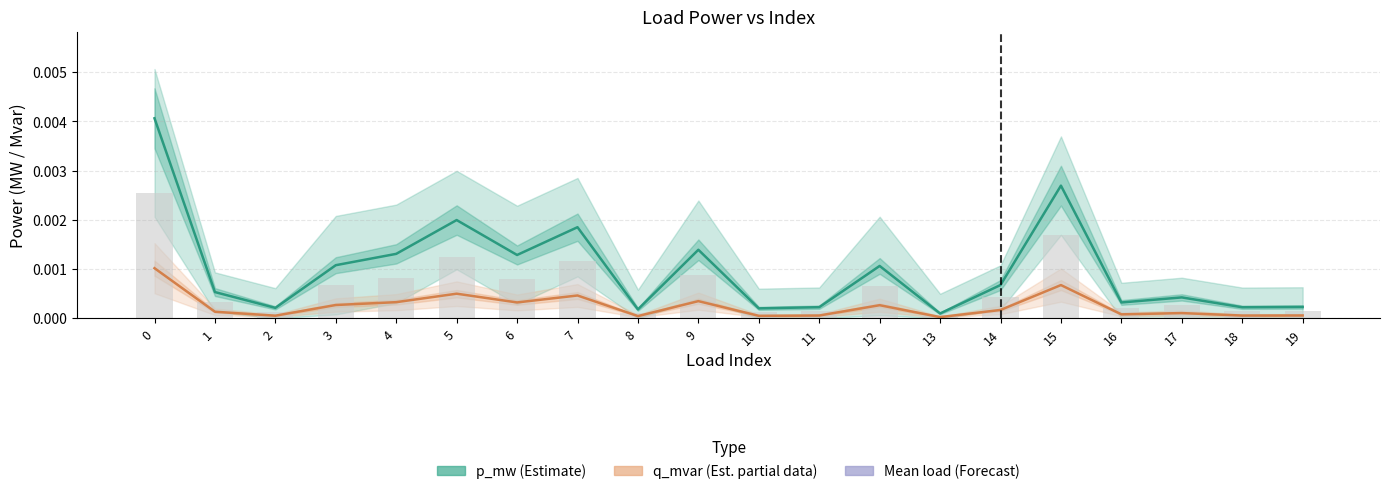

The p_mw (Estimate) series shows 0.0 at 18. True or false?

True